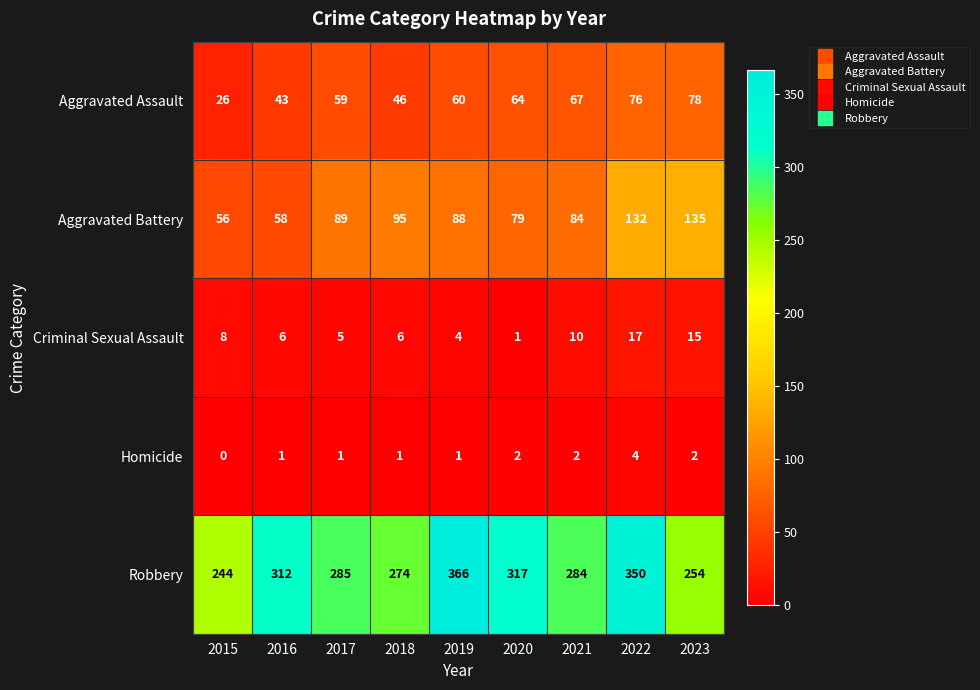

At which category is the sum across all series the highest?

2022